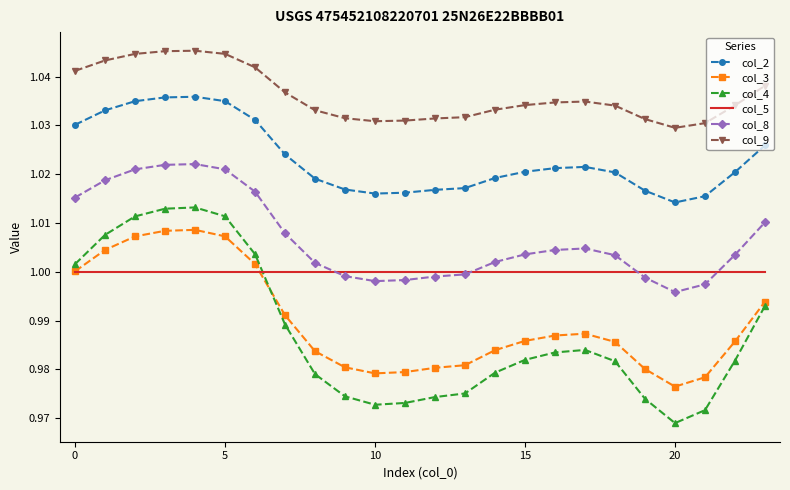

Which series ends up on top after the final intersection of col_5 and col_3?

col_5